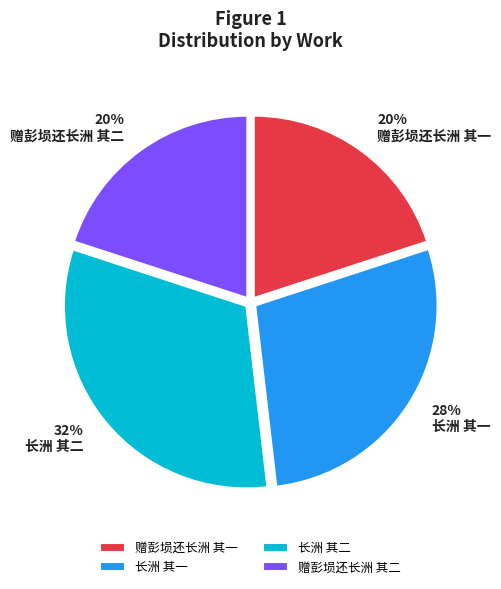

To the nearest percent, what percentage of the pie is 赠彭埙还长洲 其二?

20%